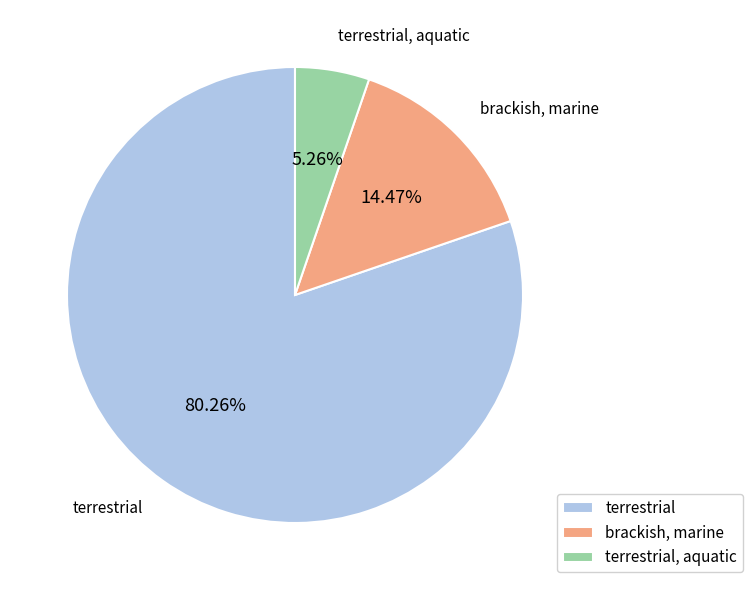

Does terrestrial, aquatic represent more than half of the total?

No